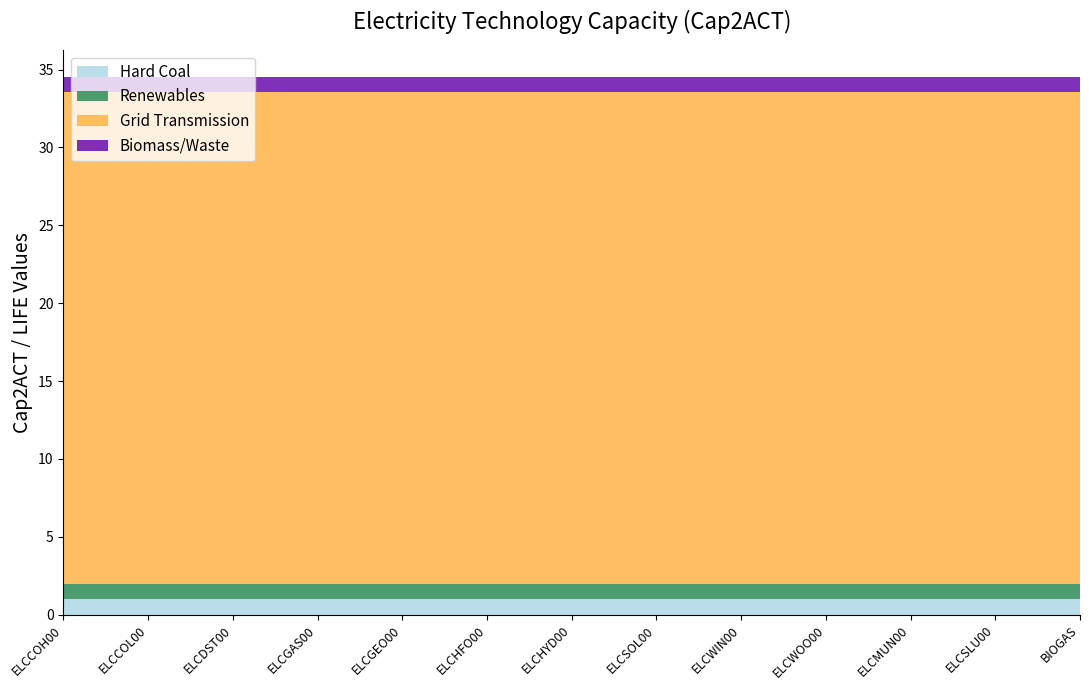

Reading left to right, transcribe all the data shown in this chart.

Hard Coal: 1.0	1.0	1.0	1.0	1.0	1.0	1.0	1.0	1.0	1.0	1.0	1.0	1.0
Renewables: 1.0	1.0	1.0	1.0	1.0	1.0	1.0	1.0	1.0	1.0	1.0	1.0	1.0
Grid Transmission: 31.5	31.5	31.5	31.5	31.5	31.5	31.5	31.5	31.5	31.5	31.5	31.5	31.5
Biomass/Waste: 1.0	1.0	1.0	1.0	1.0	1.0	1.0	1.0	1.0	1.0	1.0	1.0	1.0